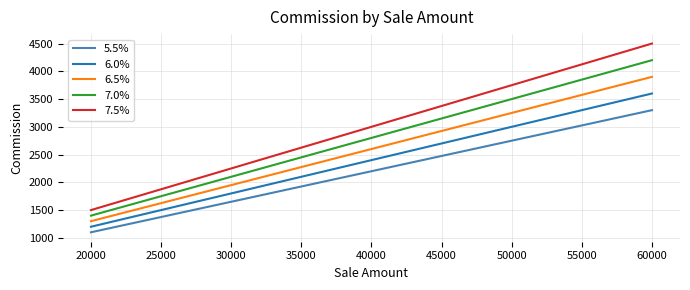

What is the highest value of the 6.5% series?

3900